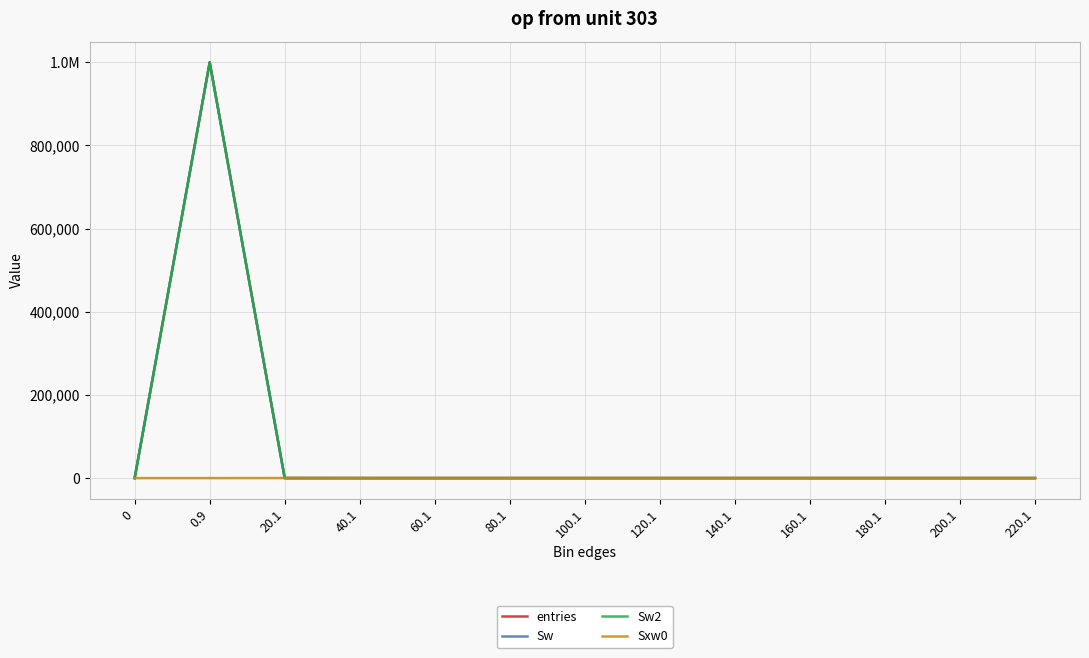

What is the maximum value for entries?

999959